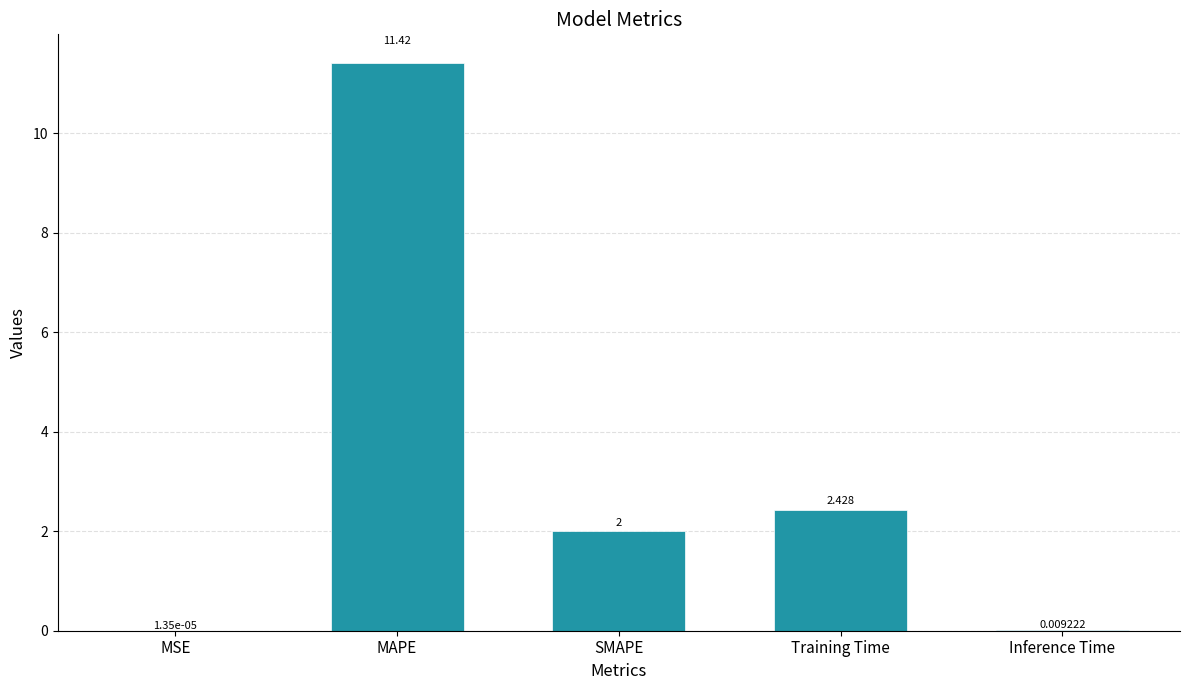

Which has a higher value, MAPE or SMAPE?

MAPE